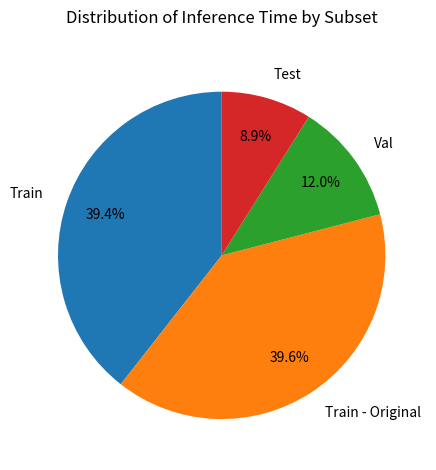

The Test slice represents 9% of the pie. True or false?

True